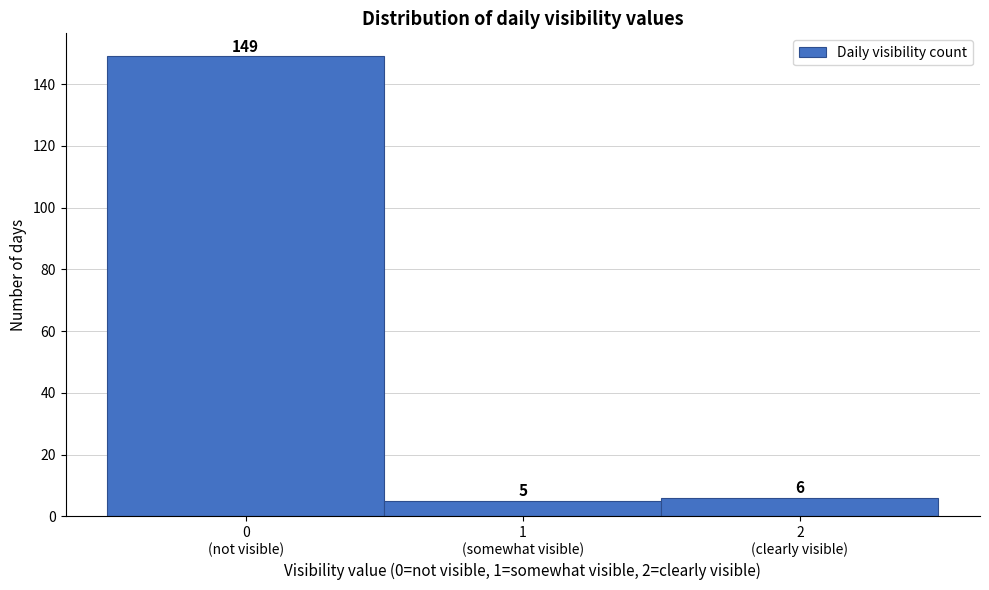

Reading left to right, transcribe all the data shown in this chart.

149	5	6